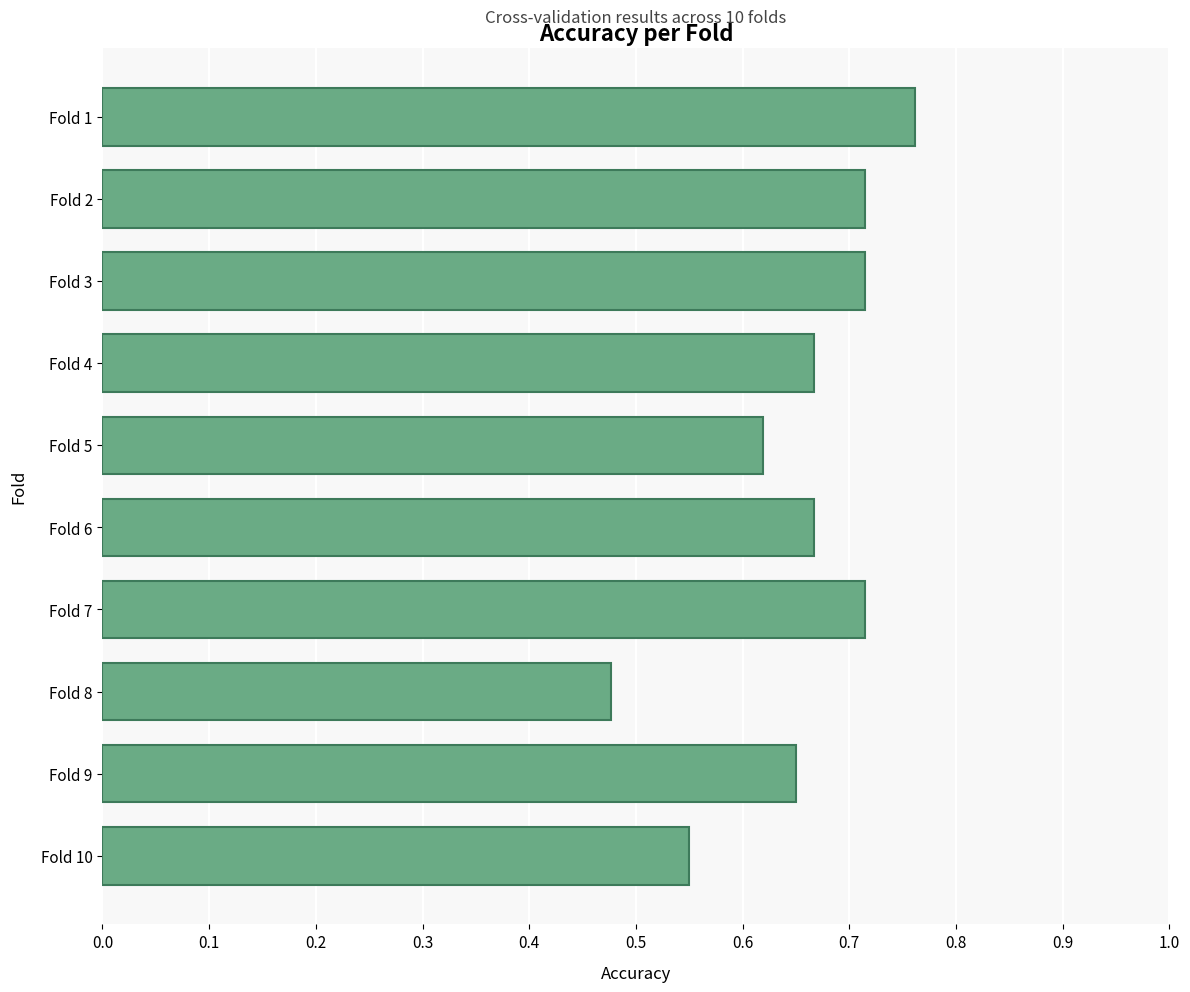

At which category does the chart reach its peak across all series?

Fold 1